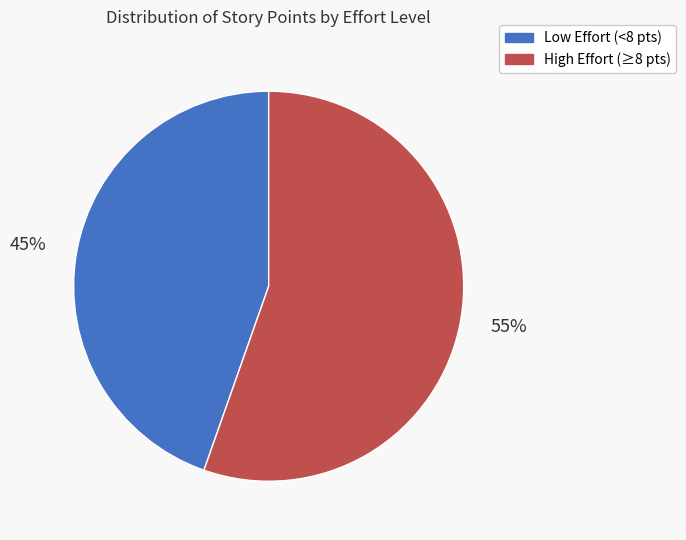

Is there a majority slice in this chart?

Yes